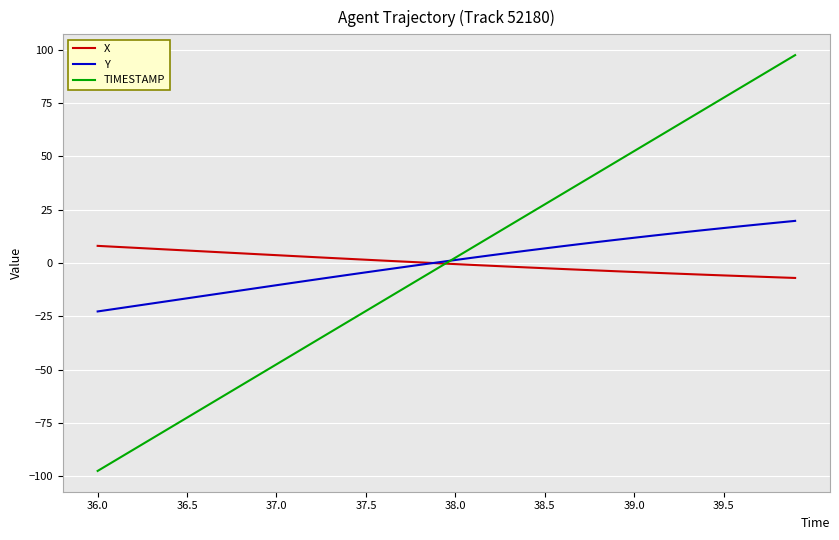

Which series ends up on top after the final intersection of X and TIMESTAMP?

TIMESTAMP